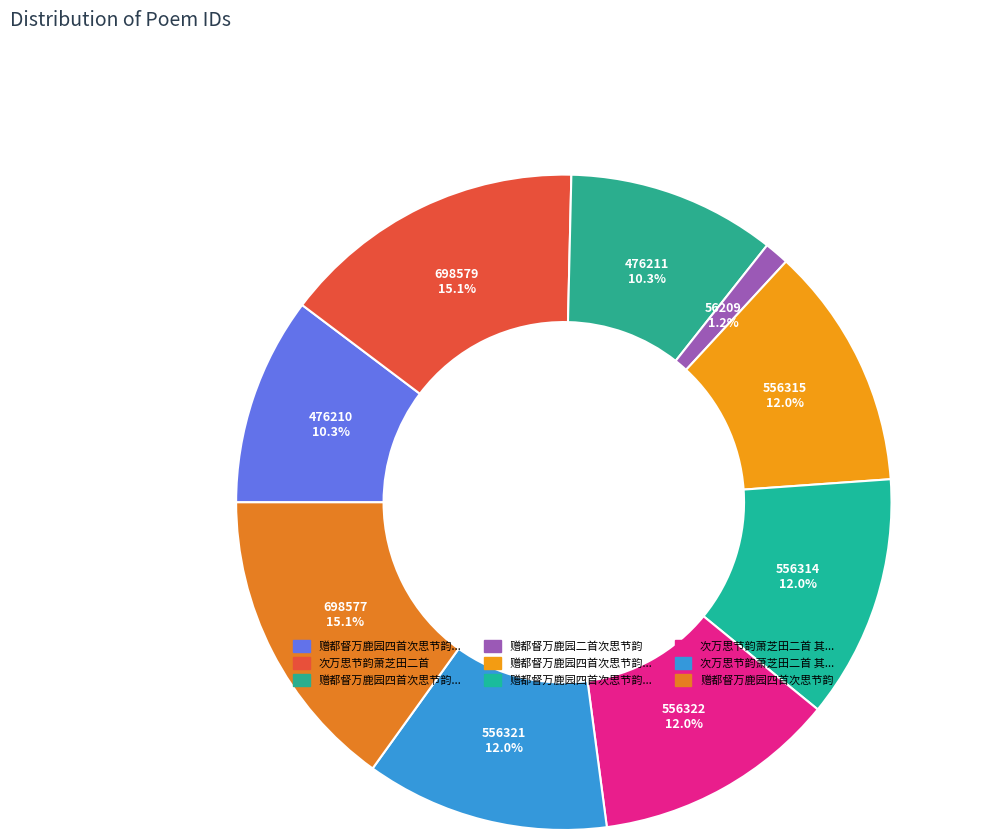

Which category has the smallest portion of the pie?

赠都督万鹿园二首次思节韵